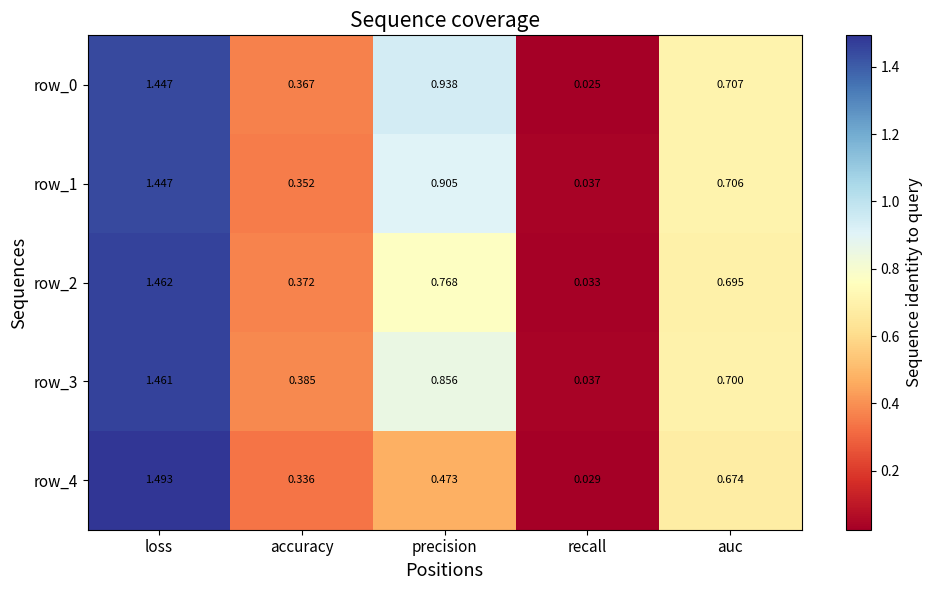

Rank the categories by row_4 value from lowest to highest.

recall, accuracy, precision, auc, loss